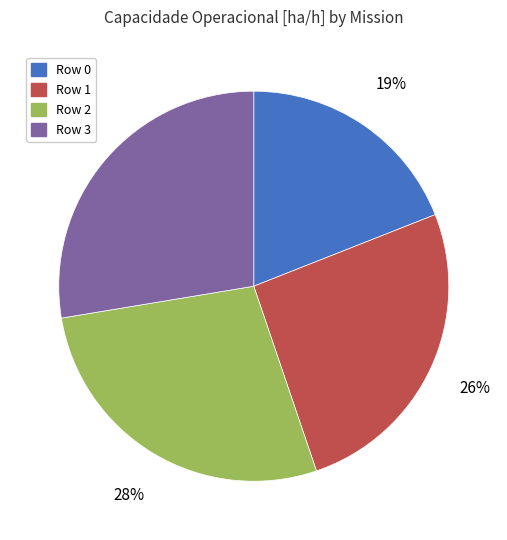

Does Row 2 account for over 50% of the chart?

No